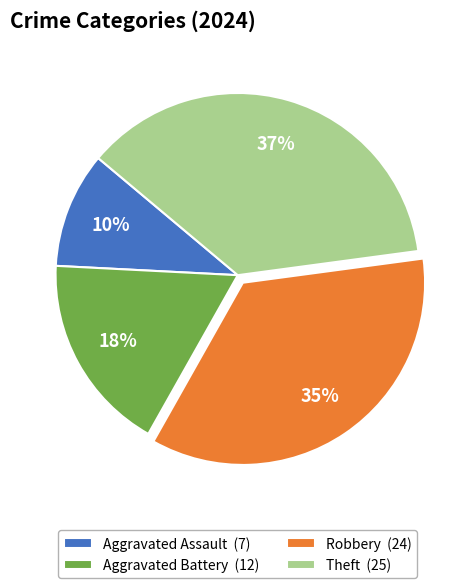

To the nearest percent, what percentage of the pie is Robbery?

35%